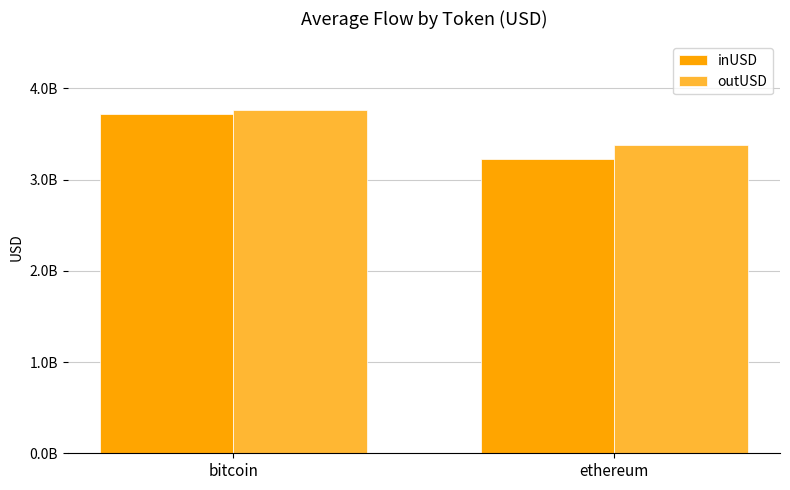

What is the value of the inUSD bar at the 2nd from the left?

3221714848.4